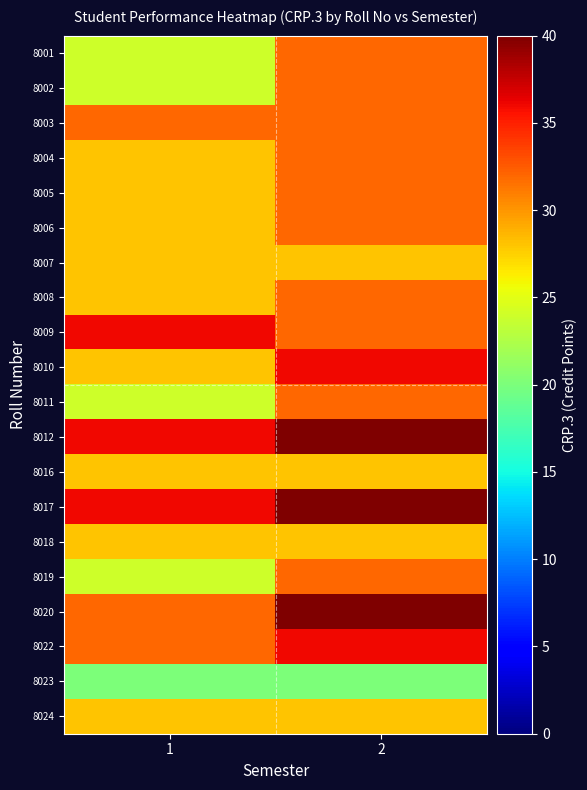

Reading right to left, transcribe all the data shown in this chart.

8001: 2=32	1=24
8002: 2=32	1=24
8003: 2=32	1=32
8004: 2=32	1=28
8005: 2=32	1=28
8006: 2=32	1=28
8007: 2=28	1=28
8008: 2=32	1=28
8009: 2=32	1=36
8010: 2=36	1=28
8011: 2=32	1=24
8012: 2=40	1=36
8016: 2=28	1=28
8017: 2=40	1=36
8018: 2=28	1=28
8019: 2=32	1=24
8020: 2=40	1=32
8022: 2=36	1=32
8023: 2=20	1=20
8024: 2=28	1=28